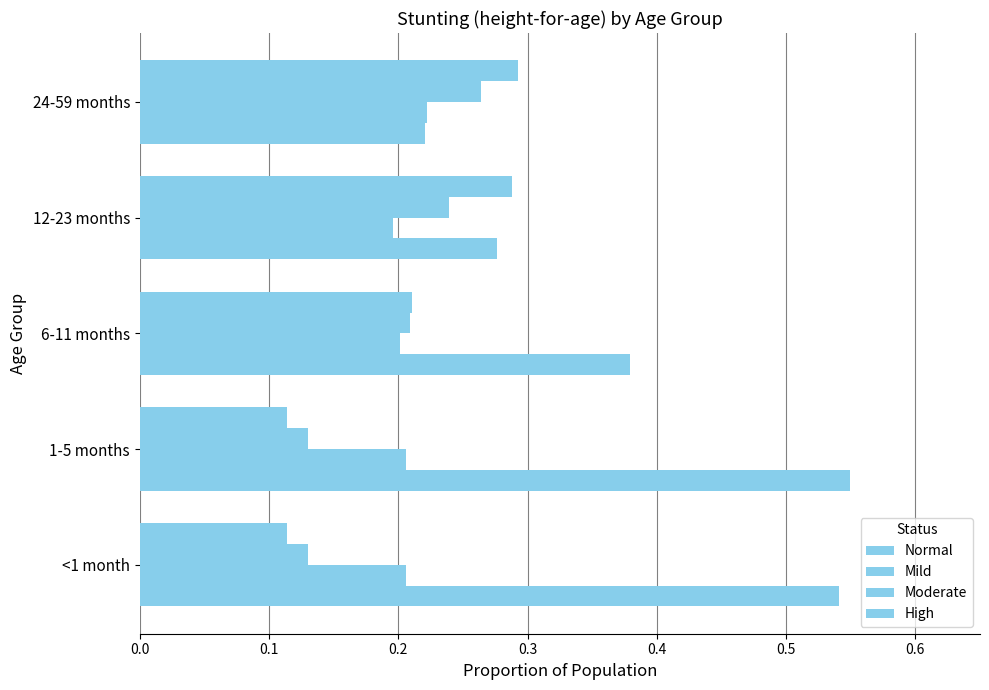

How many distinct data groups are displayed?

4